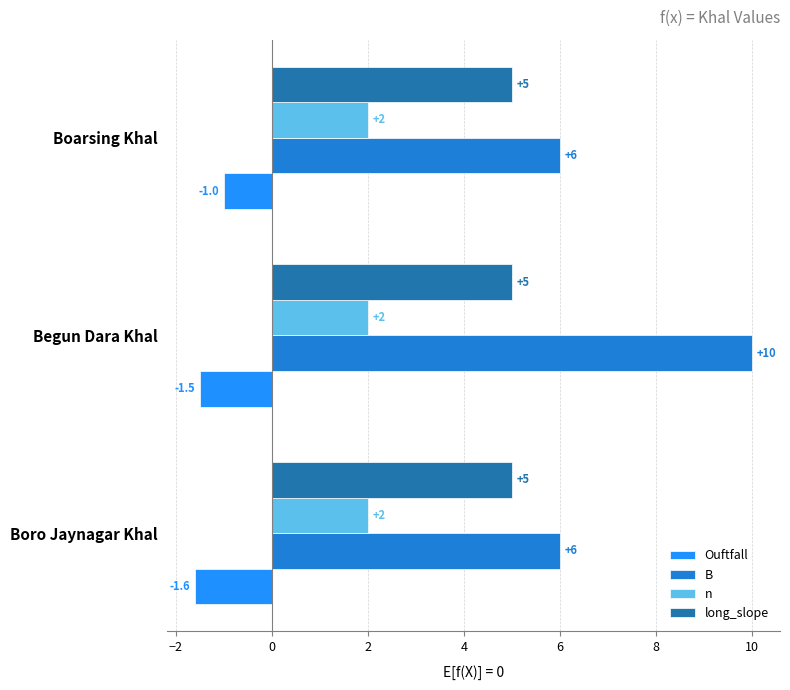

At how many categories does at least one series exceed 7?

1